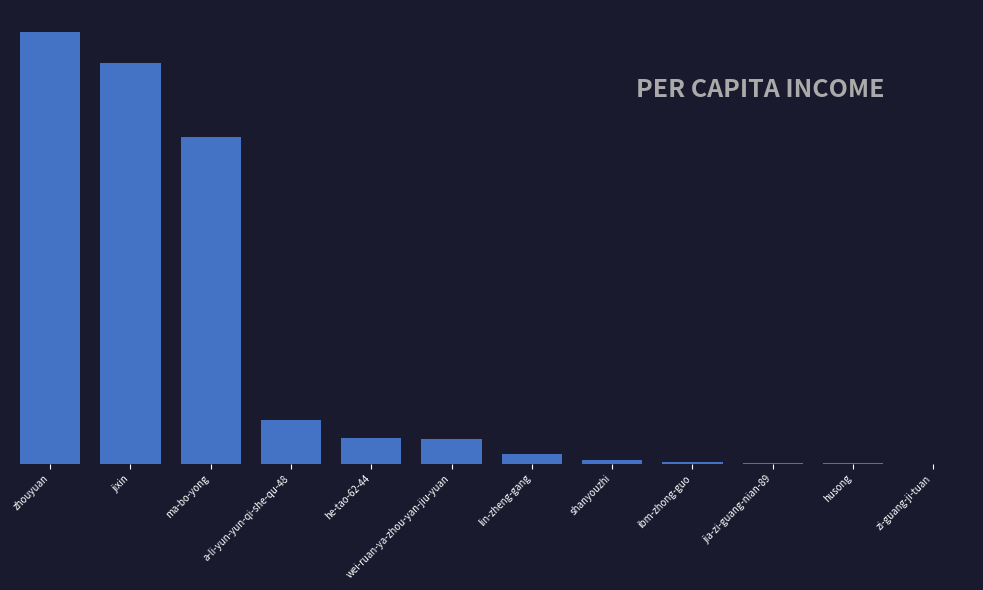

Which category has the lowest value across all series?

zi-guang-ji-tuan